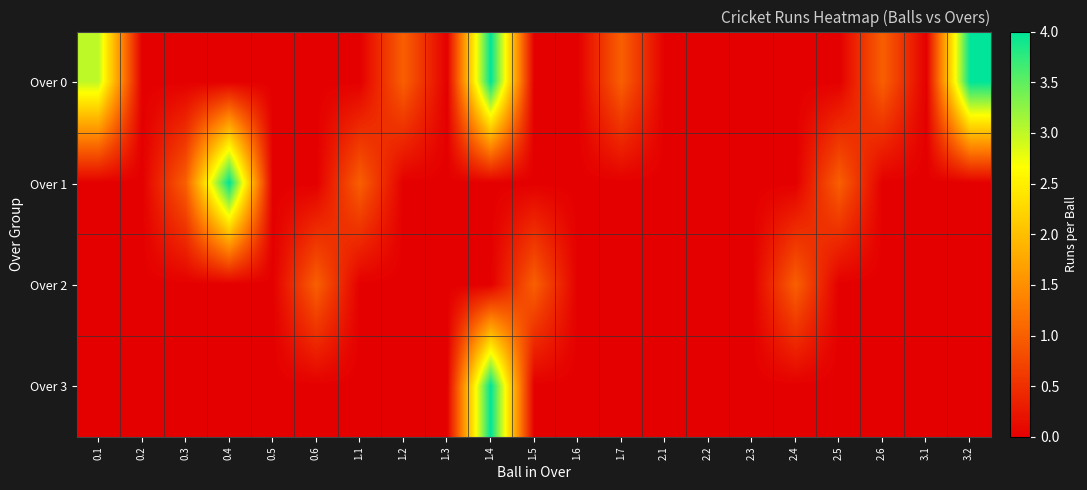

Rank the series at 1.2 from highest to lowest value.

Over 0, Over 1, Over 2, Over 3